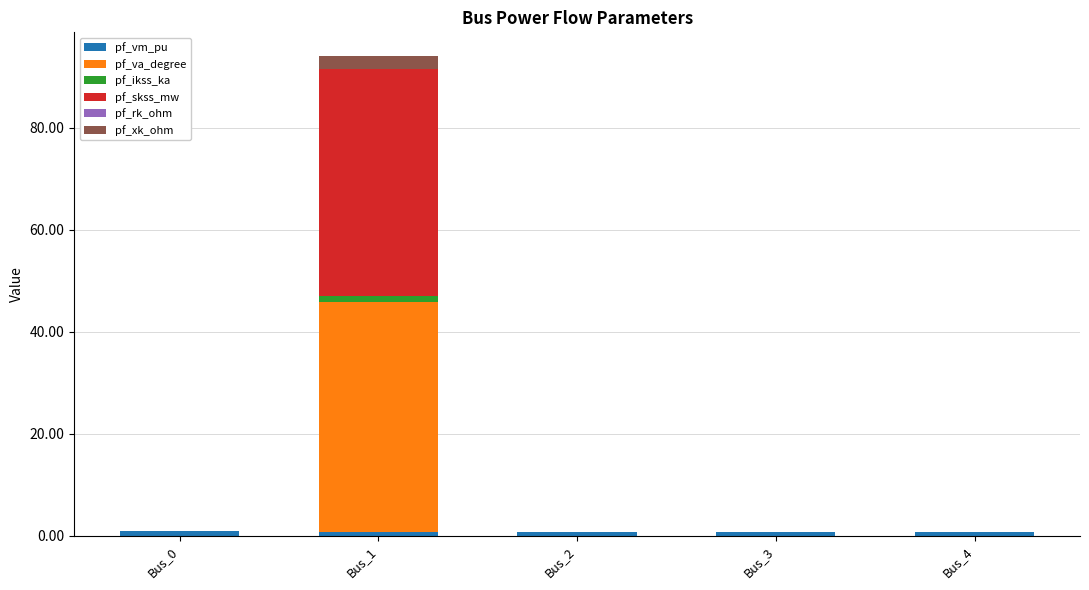

At which category is the sum across all series the highest?

Bus_1